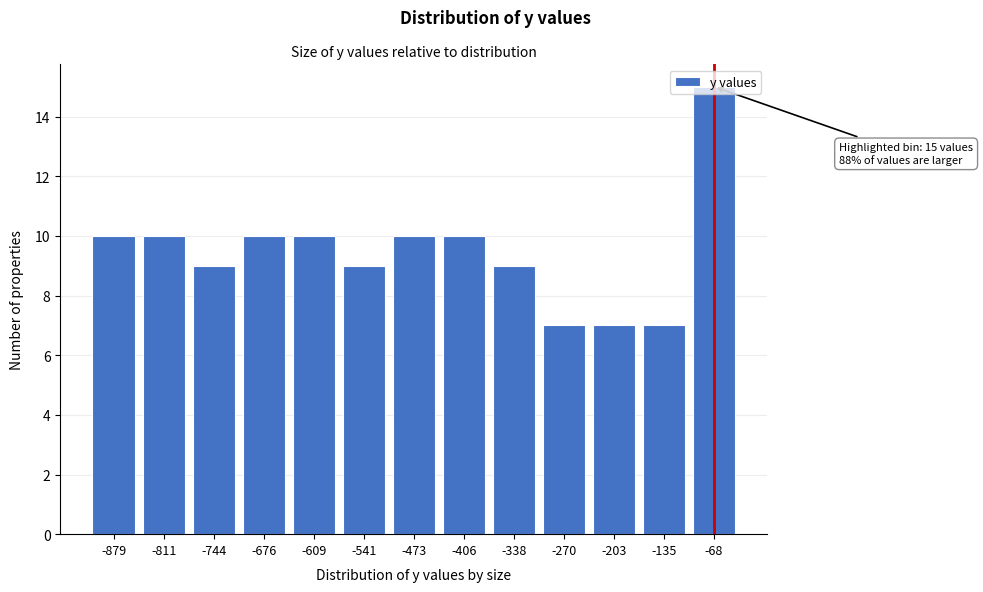

What is the value of the 4th bar from the left?

10